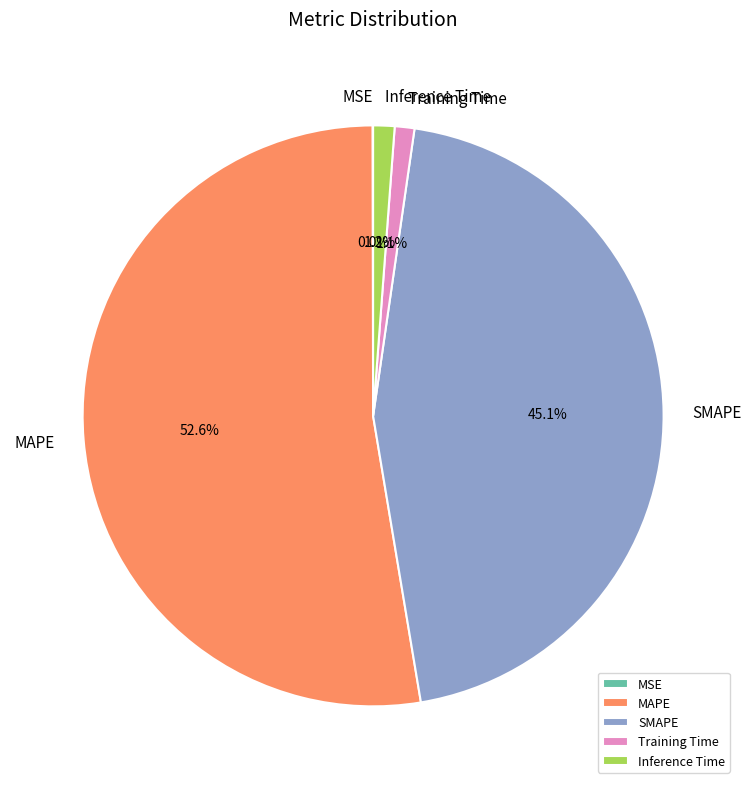

Is the sum of MAPE and Training Time greater than half?

Yes